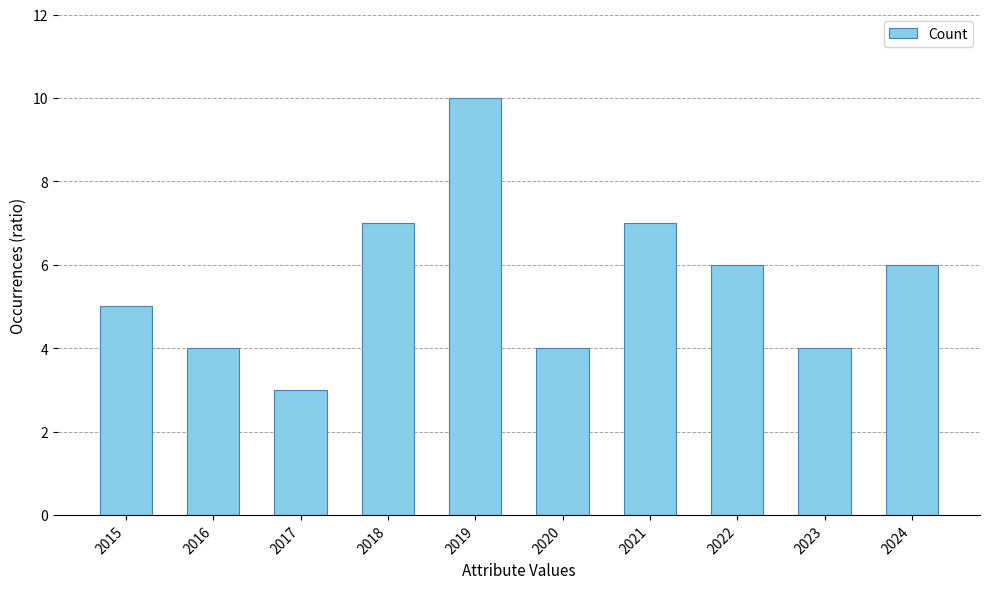

What is the minimum value shown in the chart?

3